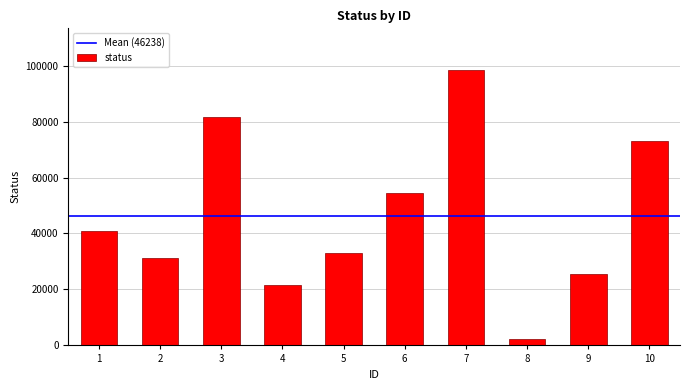

List the labels in order of value, largest first.

7, 3, 10, 6, 1, 5, 2, 9, 4, 8